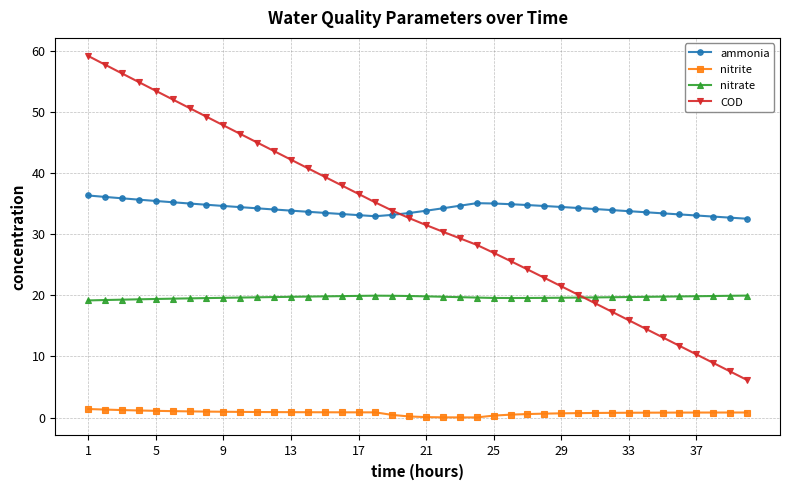

What is the value of the ammonia point at the 31st from the left?

34.1